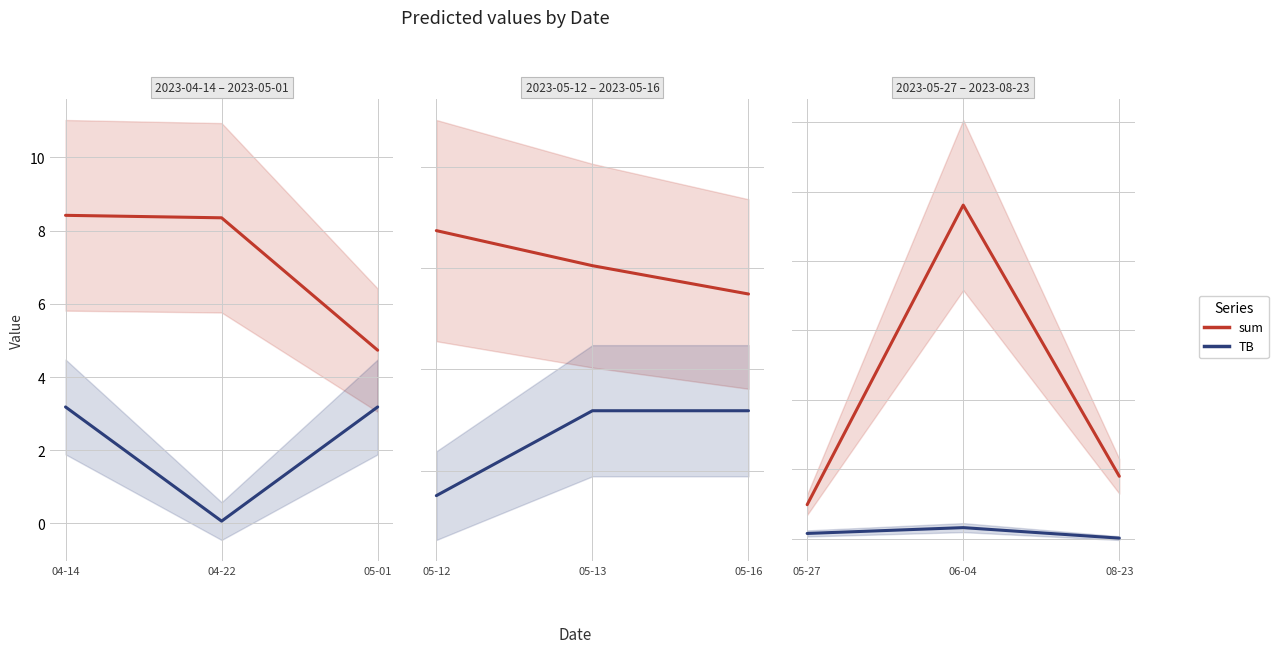

How many lines are shown in the chart?

2